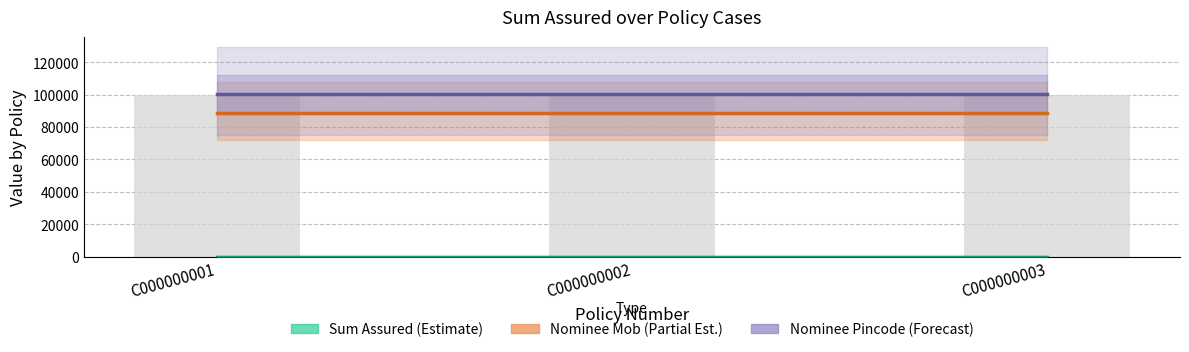

At C000000002, list the series in order from smallest to largest.

Sum Assured (Estimate), Nominee Mob (Partial Est.), Nominee Pincode (Forecast)